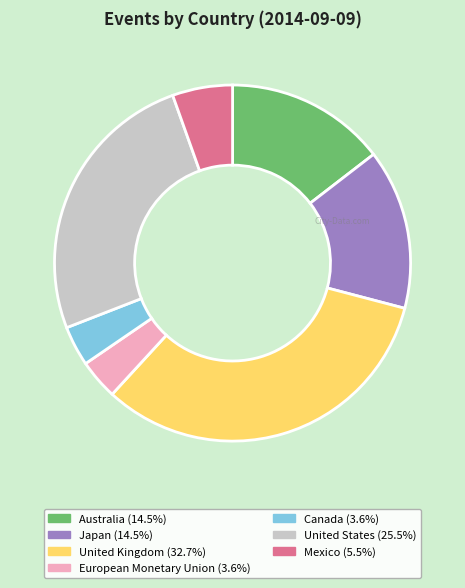

Which slice is the largest?

United Kingdom